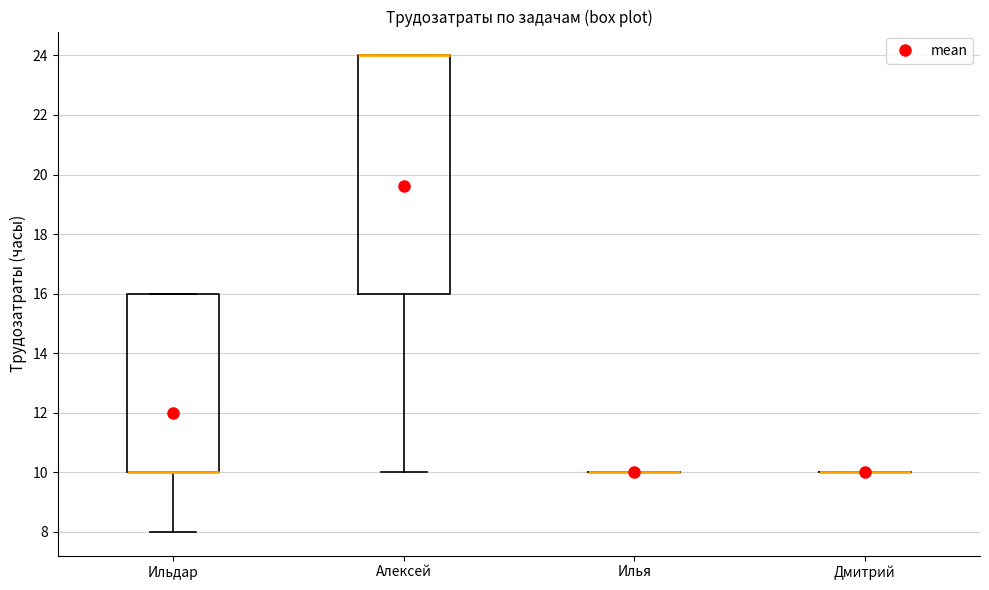

Reading left to right, read every box against the y-axis: the position of its median line, the range the box covers, and the ends of its whiskers. The values are not printed on the chart, so give them approximately, as read against the axis.

Ильдар: median 10 (drawn on the box's lower edge), box 10 to 16, whiskers 8 to 16
Алексей: median 24 (drawn on the box's upper edge), box 16 to 24, whiskers 10 to 24
Илья: box collapsed to a line at 10, whiskers 10 to 10
Дмитрий: box collapsed to a line at 10, whiskers 10 to 10